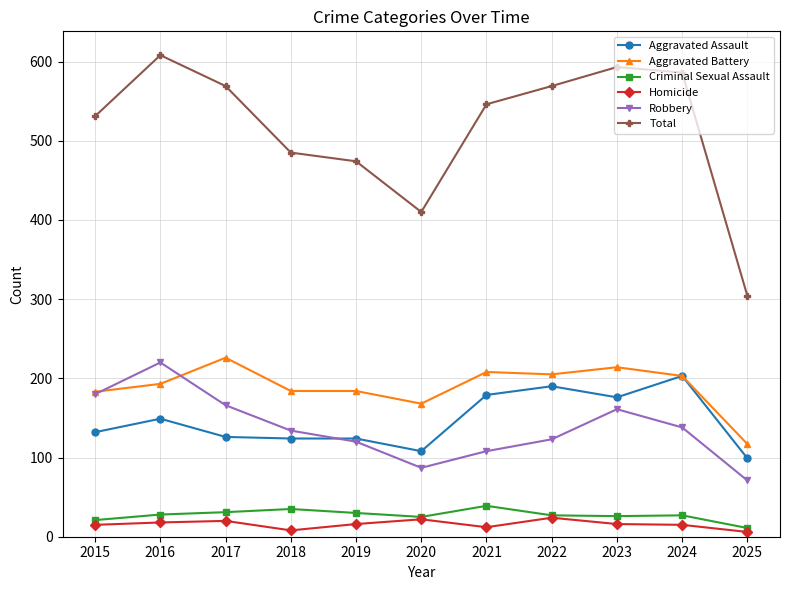

How many lines are shown in the chart?

6